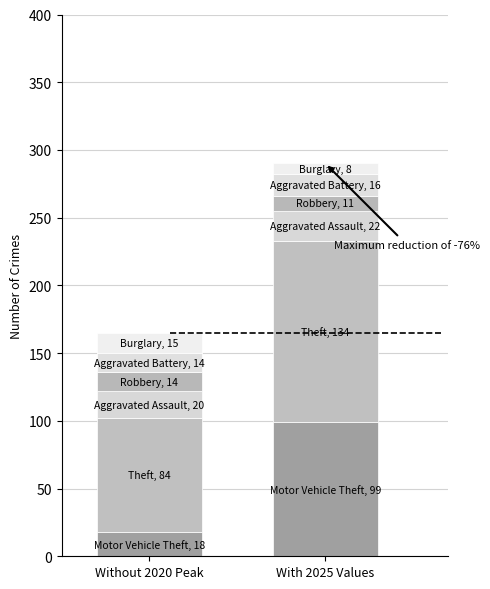

Are the bars grouped side by side (vs. stacked)?

No